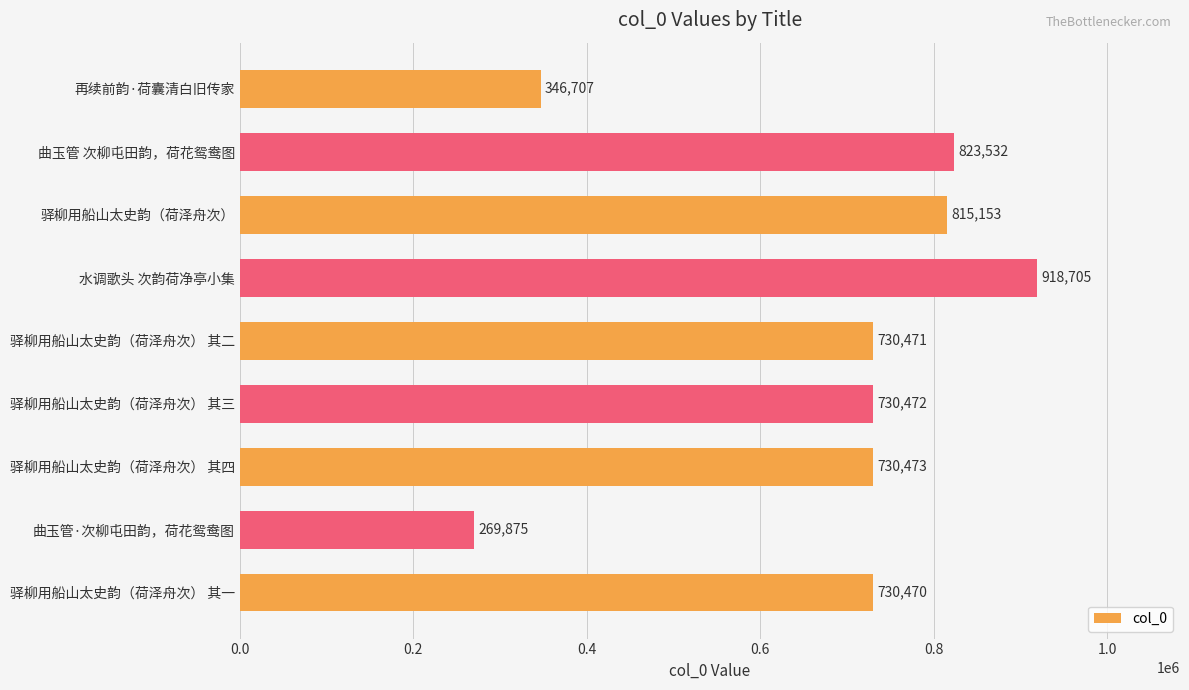

True or false: the data shows 346707 at 再续前韵·荷囊清白旧传家.

True